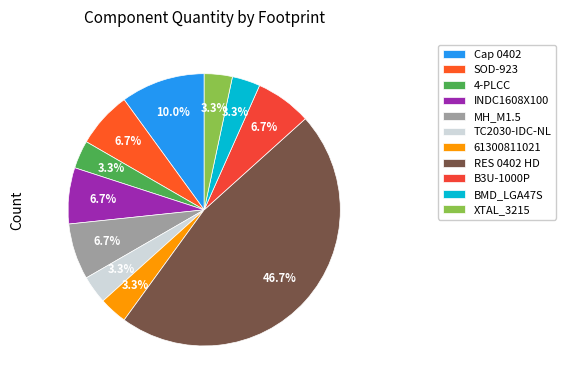

Is BMD_LGA47S the majority of the pie?

No